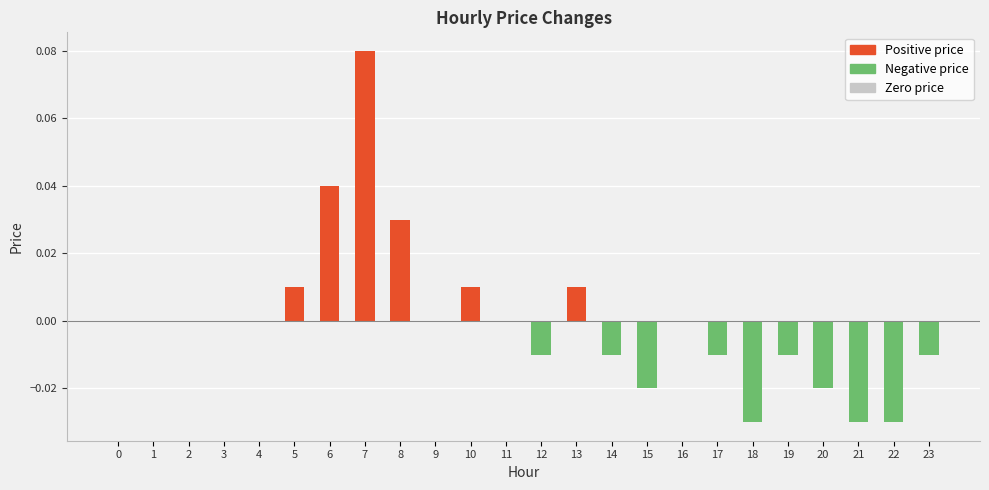

Rank the series by their average value, from lowest to highest.

Negative price, Zero price, Positive price